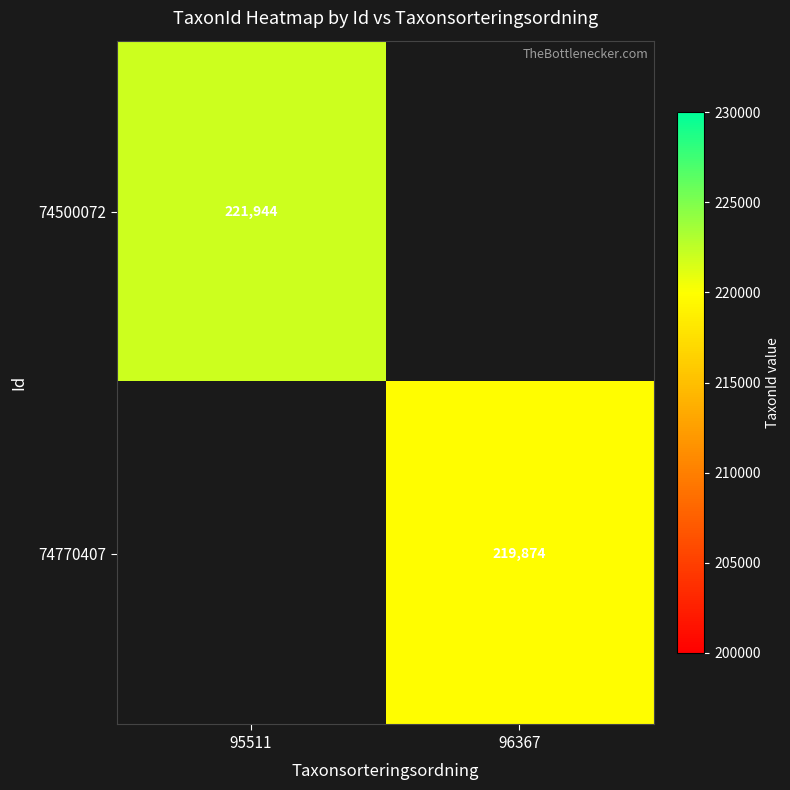

What is the smallest value displayed?

219874.0